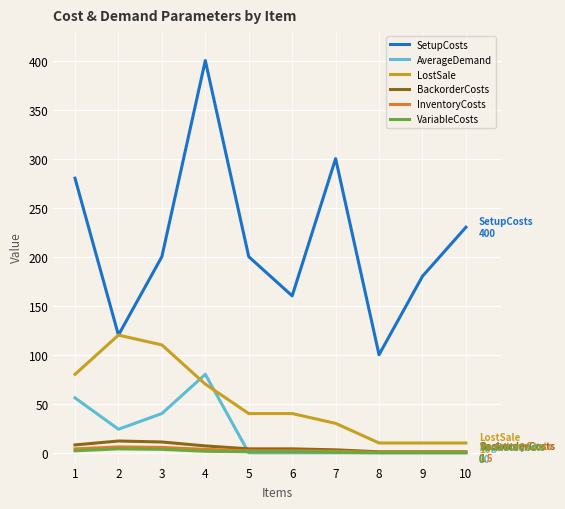

What is the difference between the LostSale values at 3 and 2?

10.0